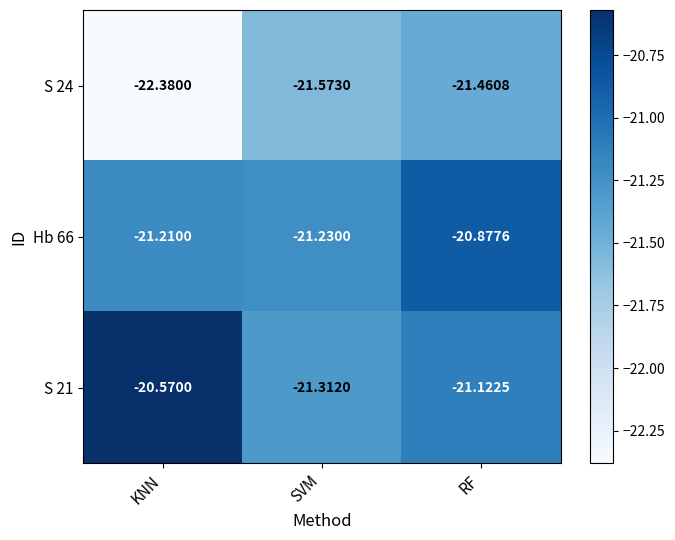

What is the spread (max minus min) of values at RF?

0.6